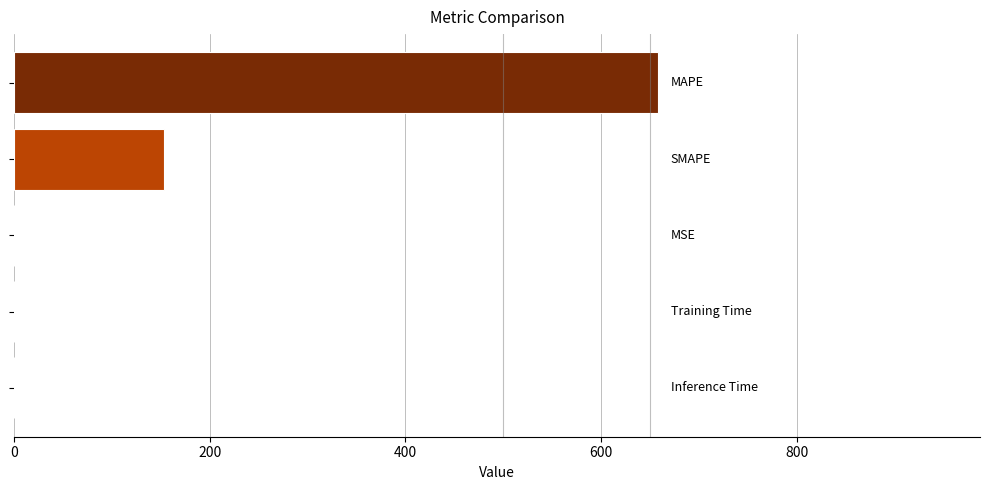

What is the average value?

162.4